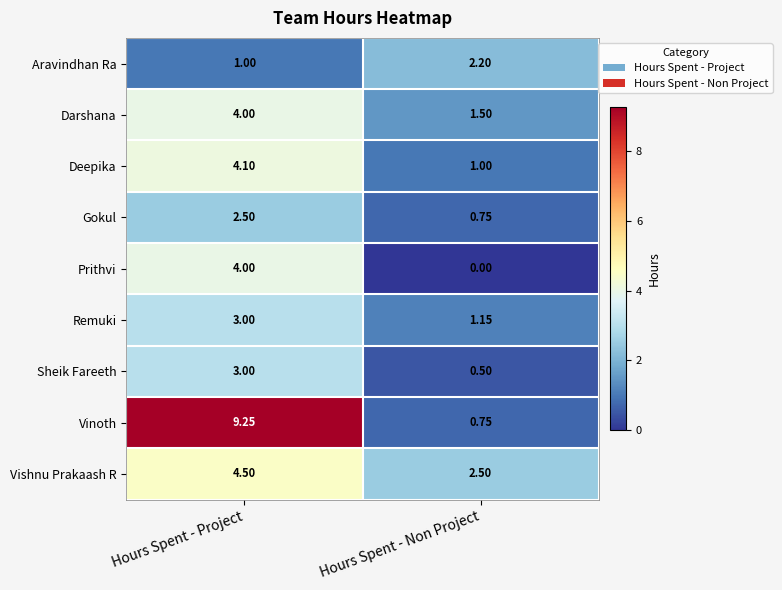

At which category is the sum across all series the highest?

Hours Spent - Project